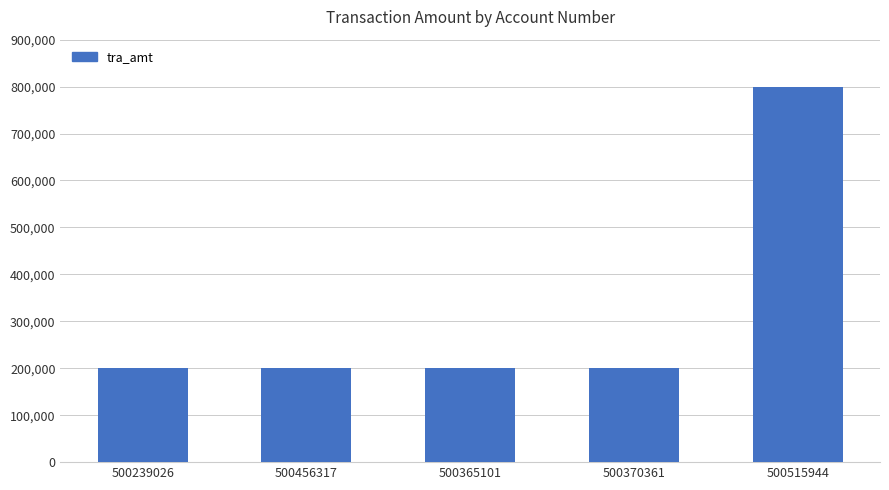

Between 500515944 and 500456317, which is larger?

500515944